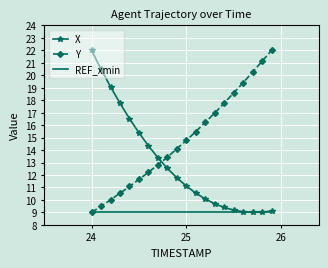

List the series in order of their overall mean, highest first.

Y, X, REF_xmin